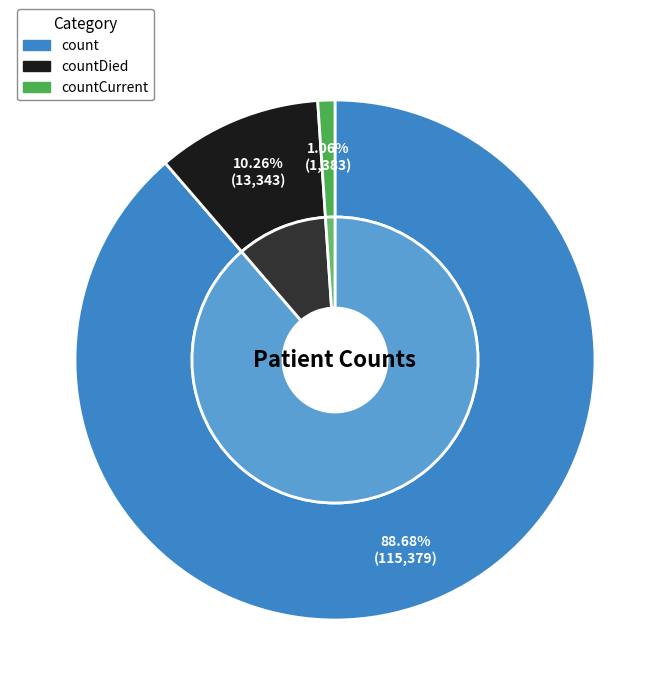

Which category accounts for the majority?

count